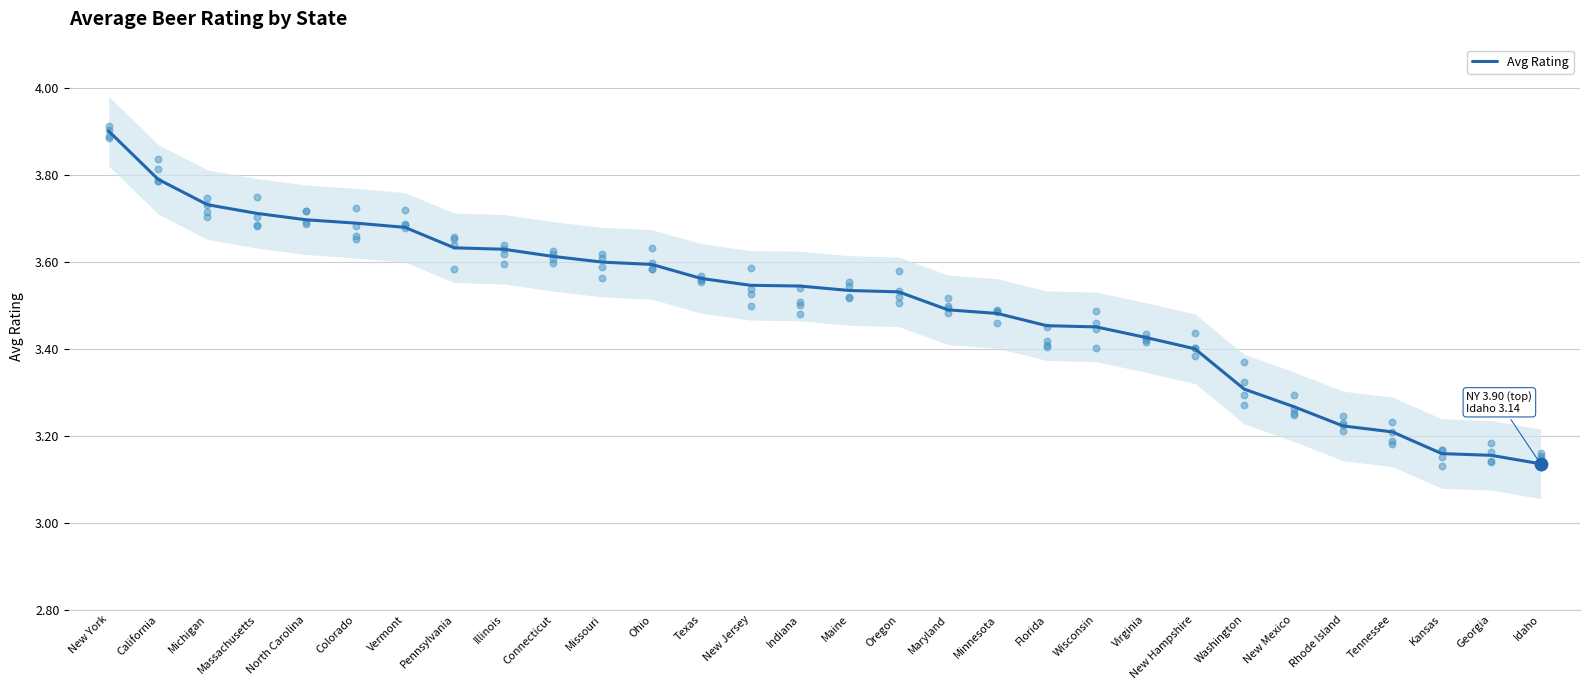

Between Washington and Florida, which is larger?

Florida